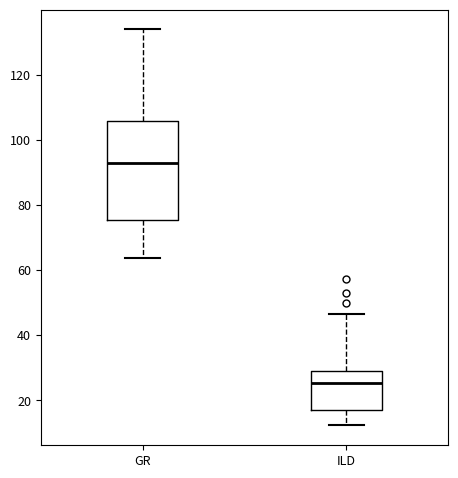

Where does the median line of the box for ILD sit on the y-axis? The values are not printed on the chart, so give them approximately, as read against the axis.

26